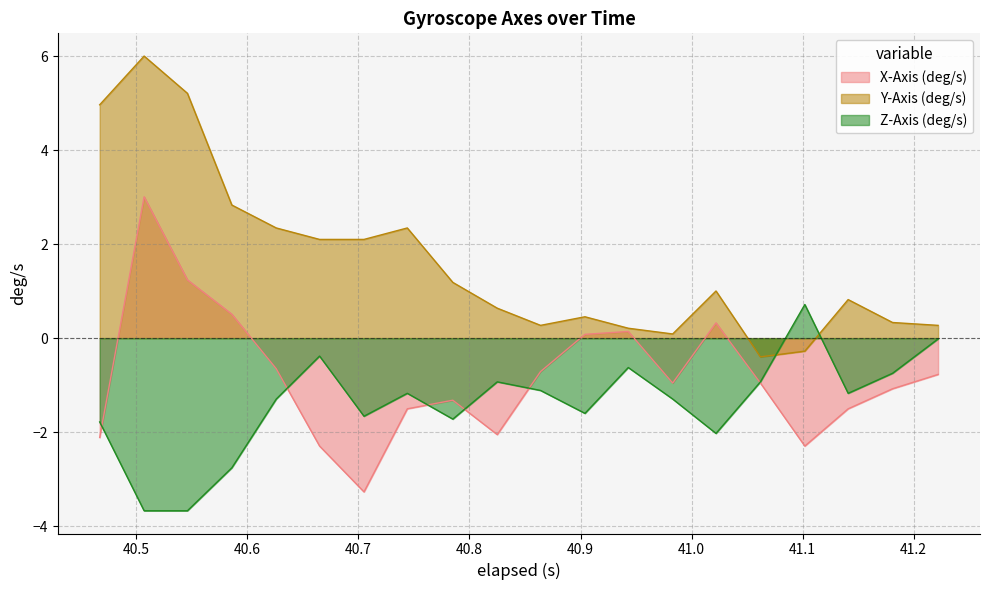

After their last crossing, which series has the higher values: Y-Axis (deg/s) or Z-Axis (deg/s)?

Y-Axis (deg/s)